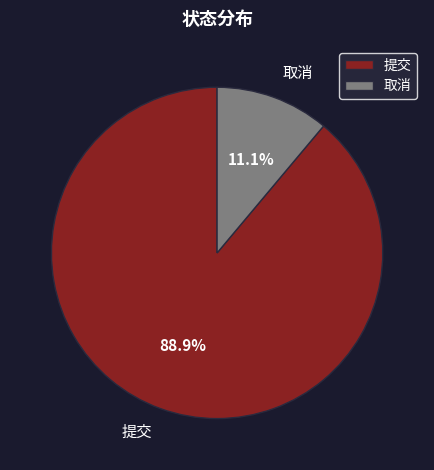

To the nearest percent, what portion does 取消 represent?

11%